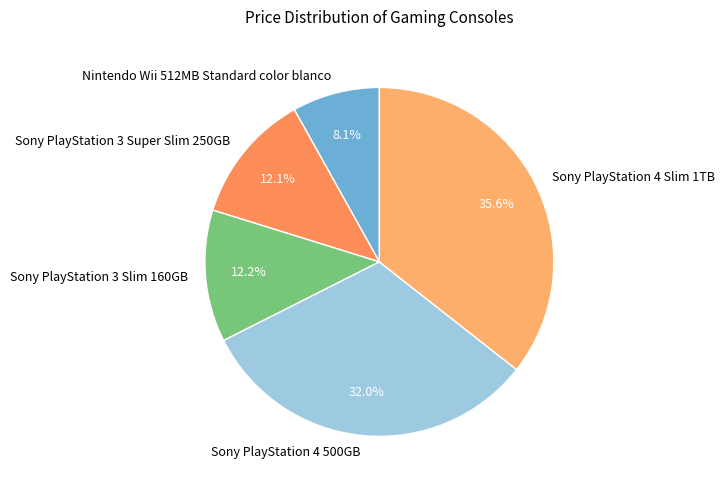

Count the number of slices in the pie.

5